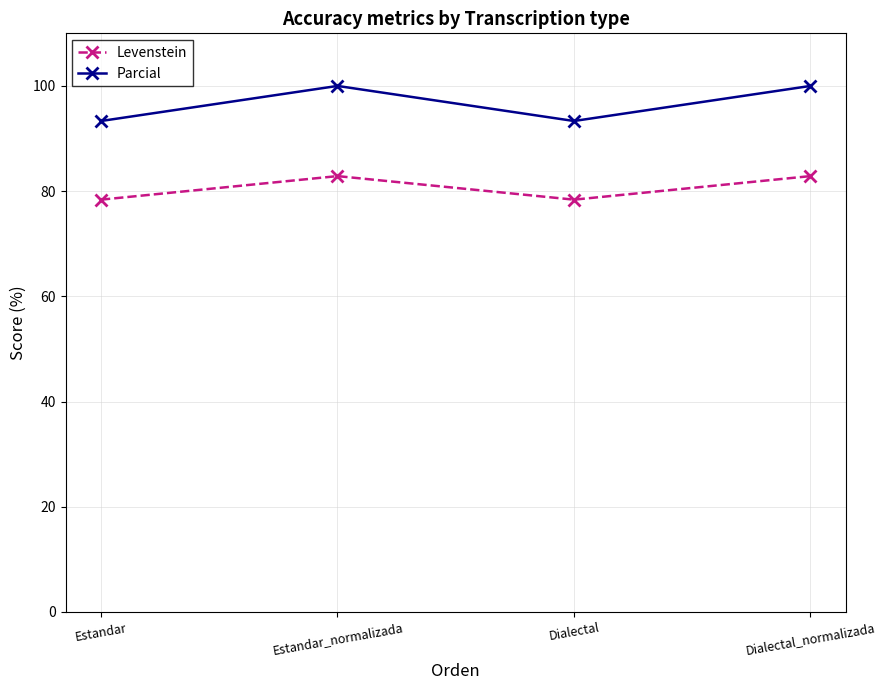

At which category does Levenstein reach its first local valley?

Dialectal